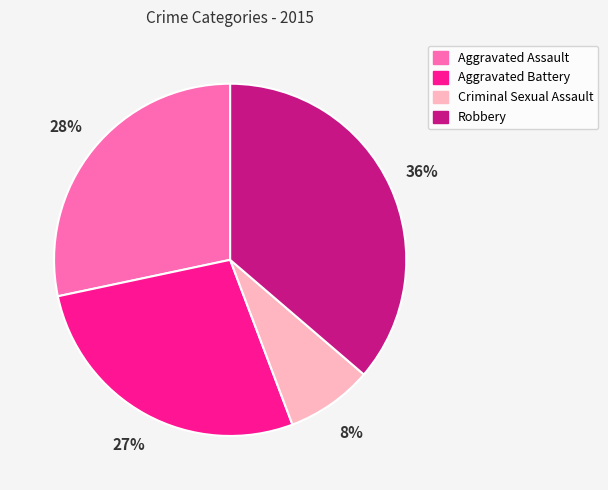

Is it true that Criminal Sexual Assault is 8% of the pie?

True